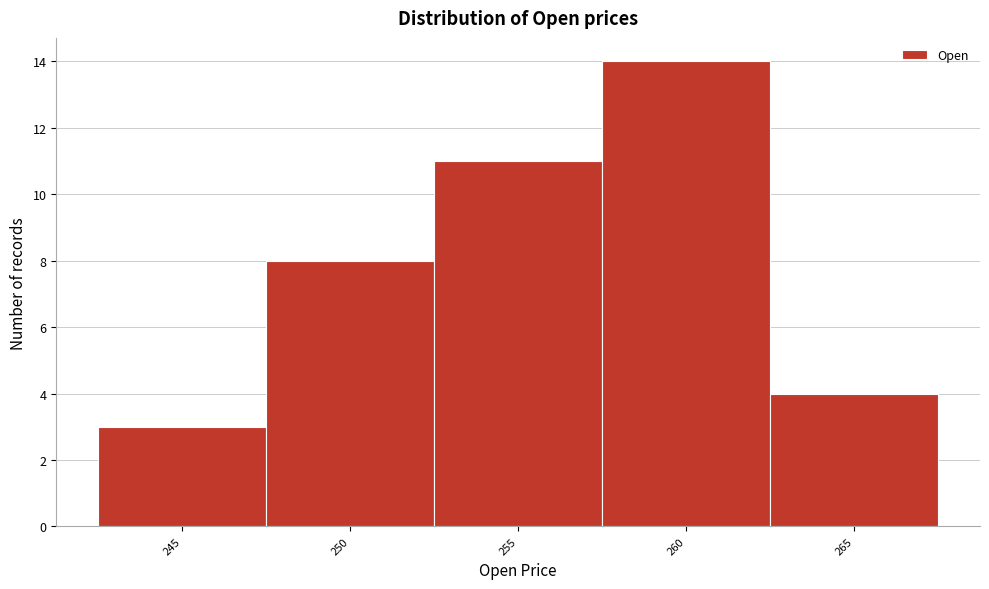

Reading left to right, list all the values displayed in this chart.

245=3	250=8	255=11	260=14	265=4